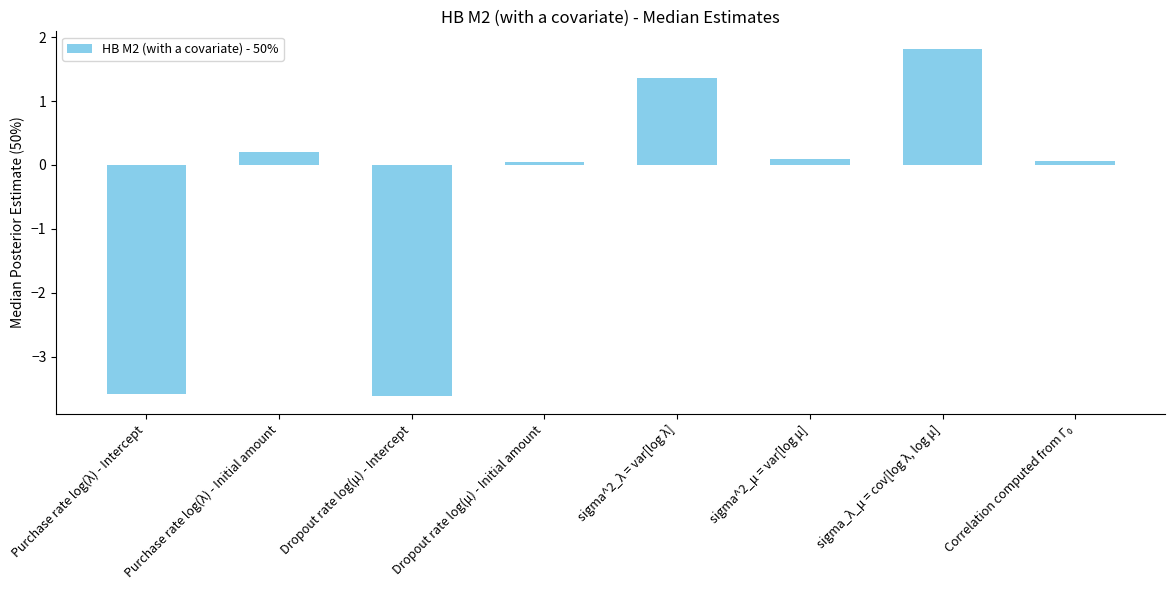

What is the sum of the values at Purchase rate log(λ) - Initial amount and sigma^2_λ = var[log λ]?

1.6